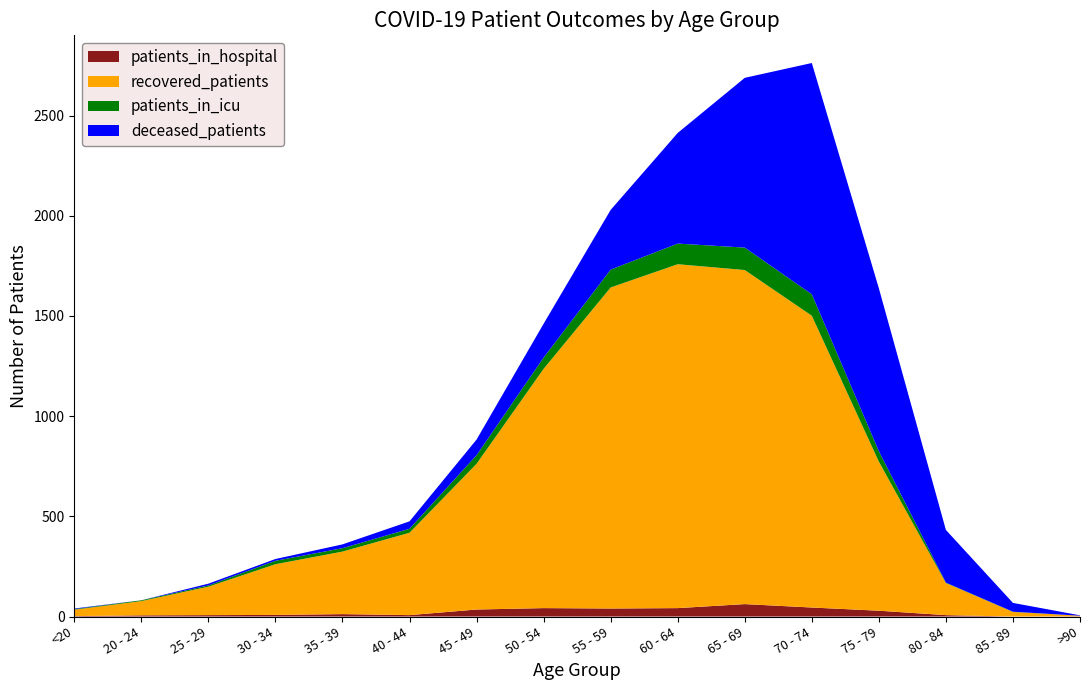

Reading left to right, extract all data points from this chart.

recovered_patients: 32	71	142	253	312	411	727	1194	1602	1716	1667	1456	744	160	23	3
patients_in_icu: 3	4	6	17	17	20	43	56	89	103	112	107	52	2	1	0
deceased_patients: 3	0	9	9	19	37	78	169	298	552	847	1154	813	263	44	2
patients_in_hospital: 2	6	7	8	12	7	35	42	40	42	62	45	29	7	0	1